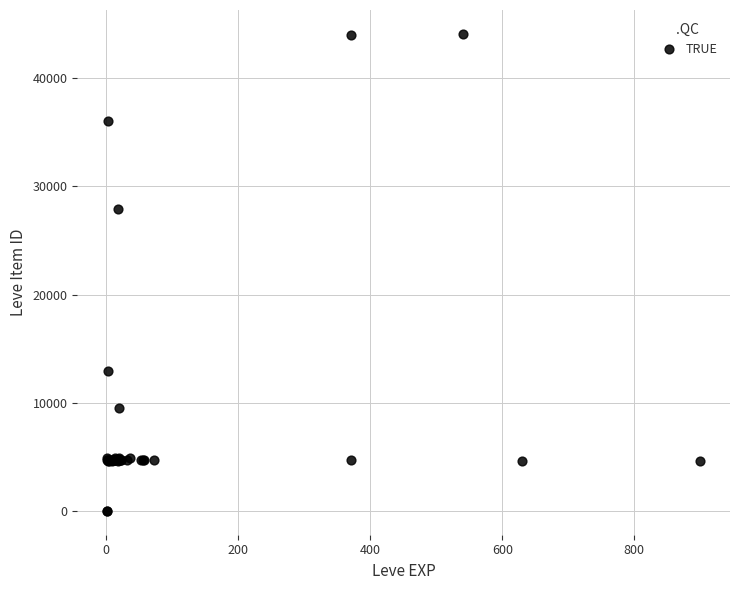

What Y value in the scatter plot is closest to 22048?

27884